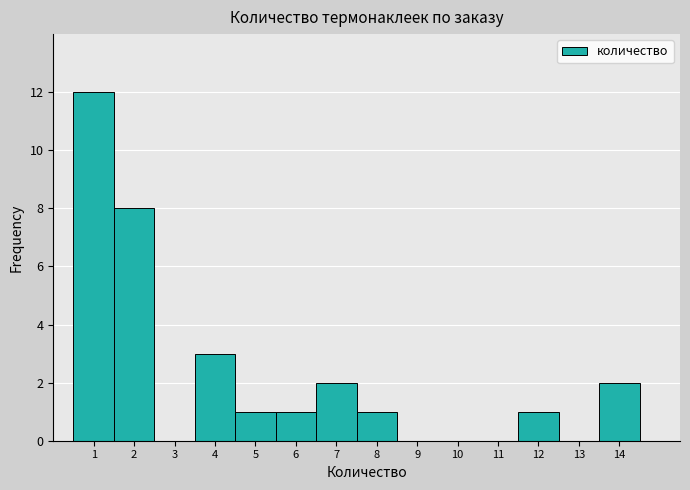

Which range on the x-axis has the tallest bar?

0.5 to 1.5